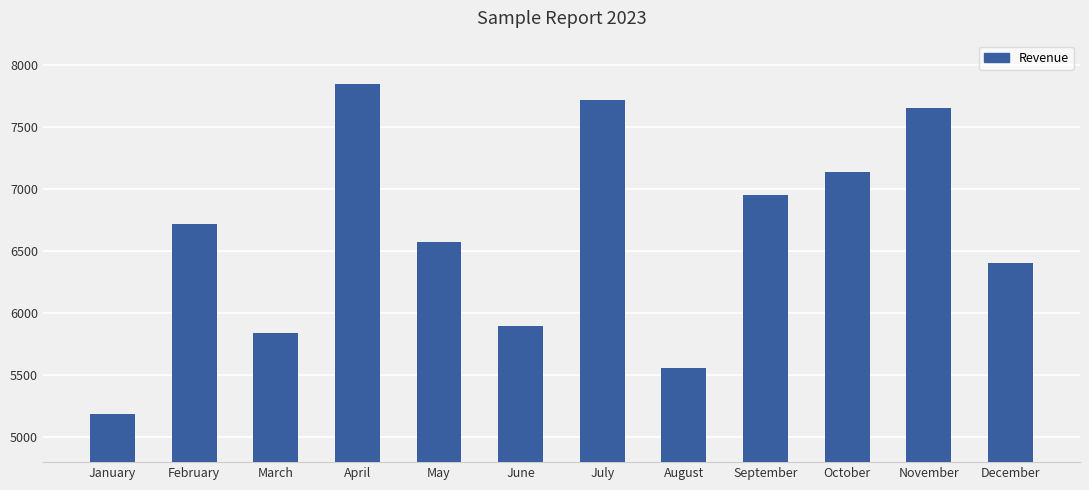

The value at August is 1929. True or false?

False